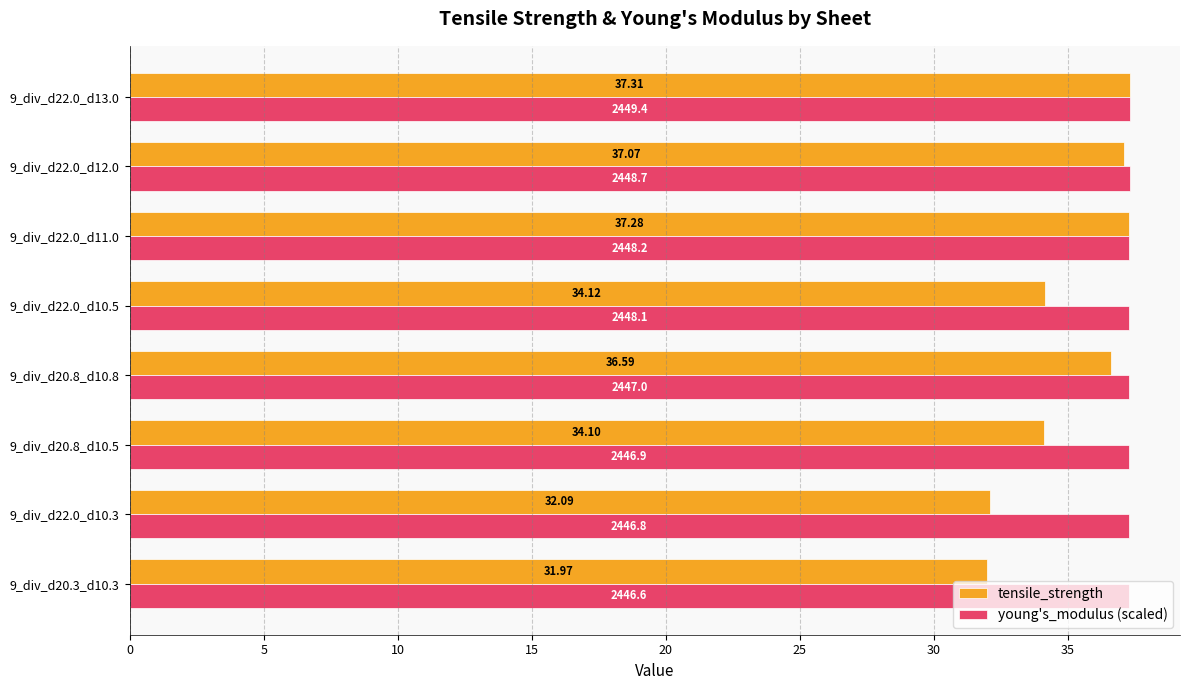

At how many categories does at least one series exceed 36?

8